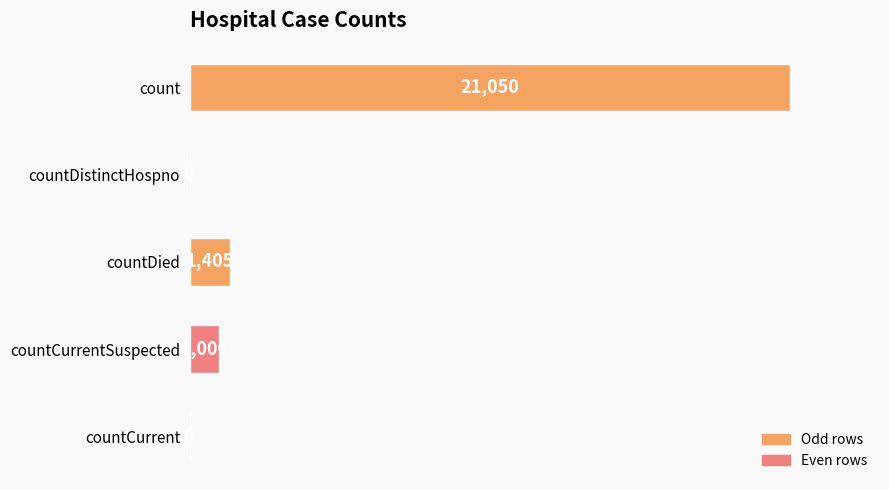

What is the change in value from countDied to countCurrentSuspected?

-399